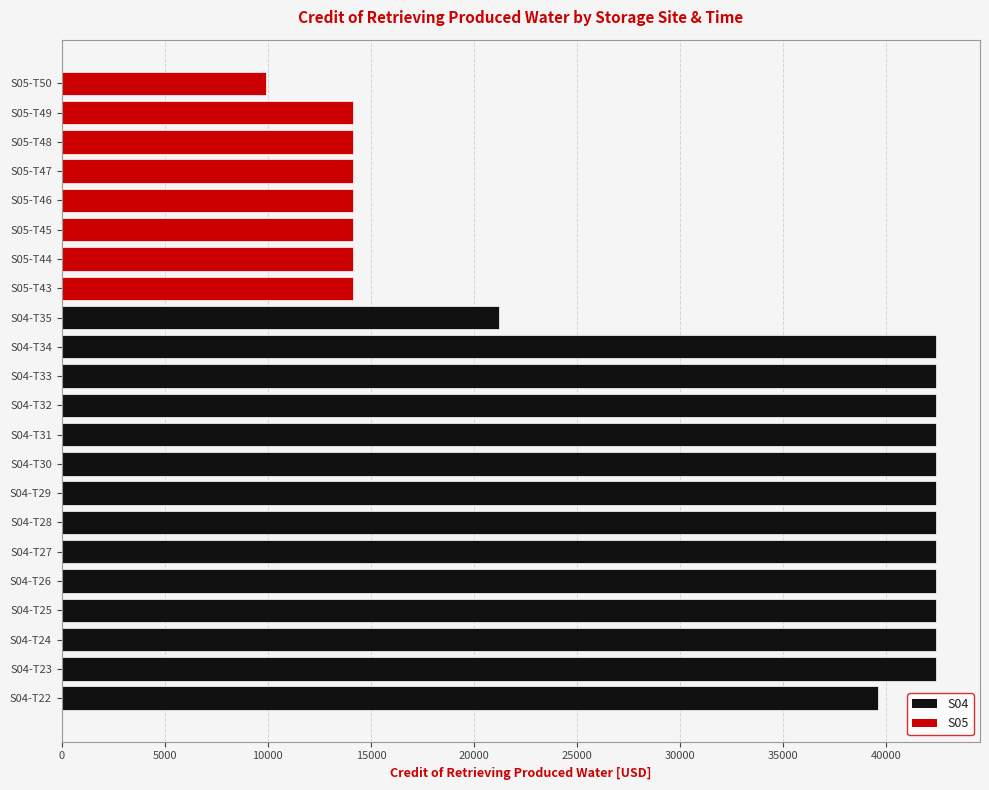

Reading bottom to top, transcribe all the data shown in this chart.

39600.0	42428.4	42428.4	42428.4	42428.4	42428.4	42428.4	42428.4	42428.4	42428.4	42428.4	42428.4	42428.4	21213.7	14142.9	14142.9	14142.9	14142.9	14142.9	14142.9	14142.9	9900.0